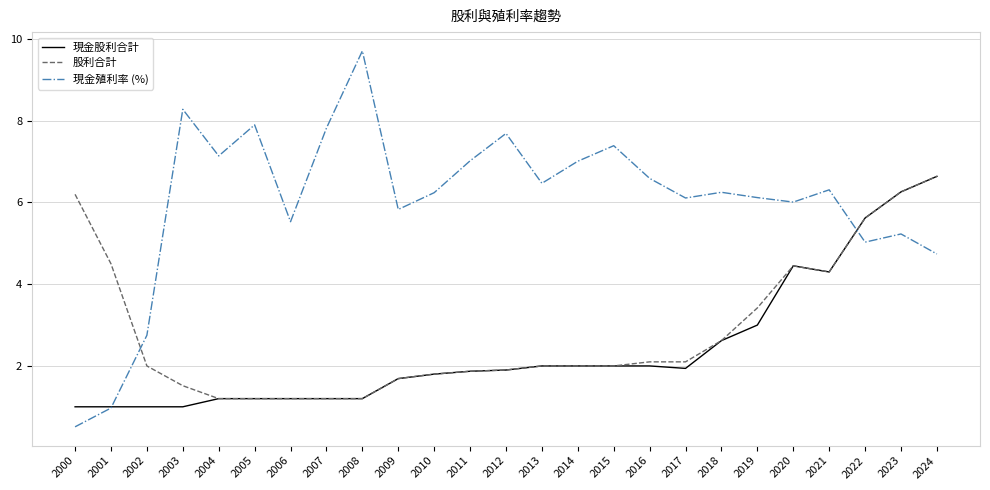

Read the 現金股利合計 value at 2024.

6.6